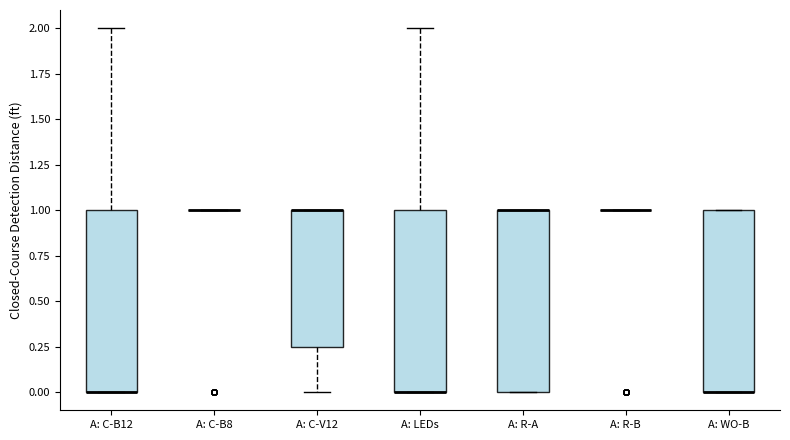

Where is the upper edge of the box for A: C-B12 on the y-axis? The values are not printed on the chart, so give them approximately, as read against the axis.

1.00